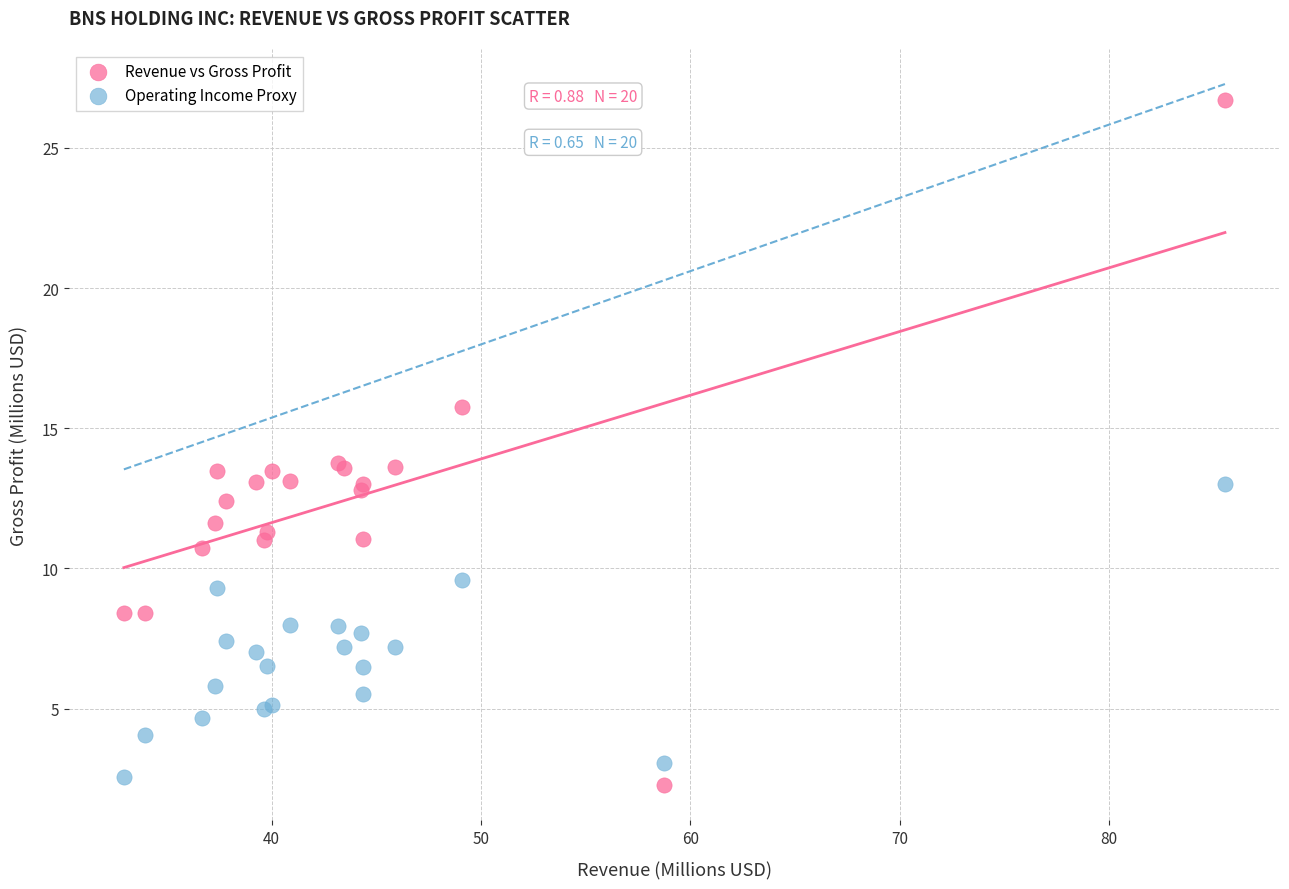

What are all the series names shown in the legend?

Revenue vs Gross Profit, Operating Income Proxy